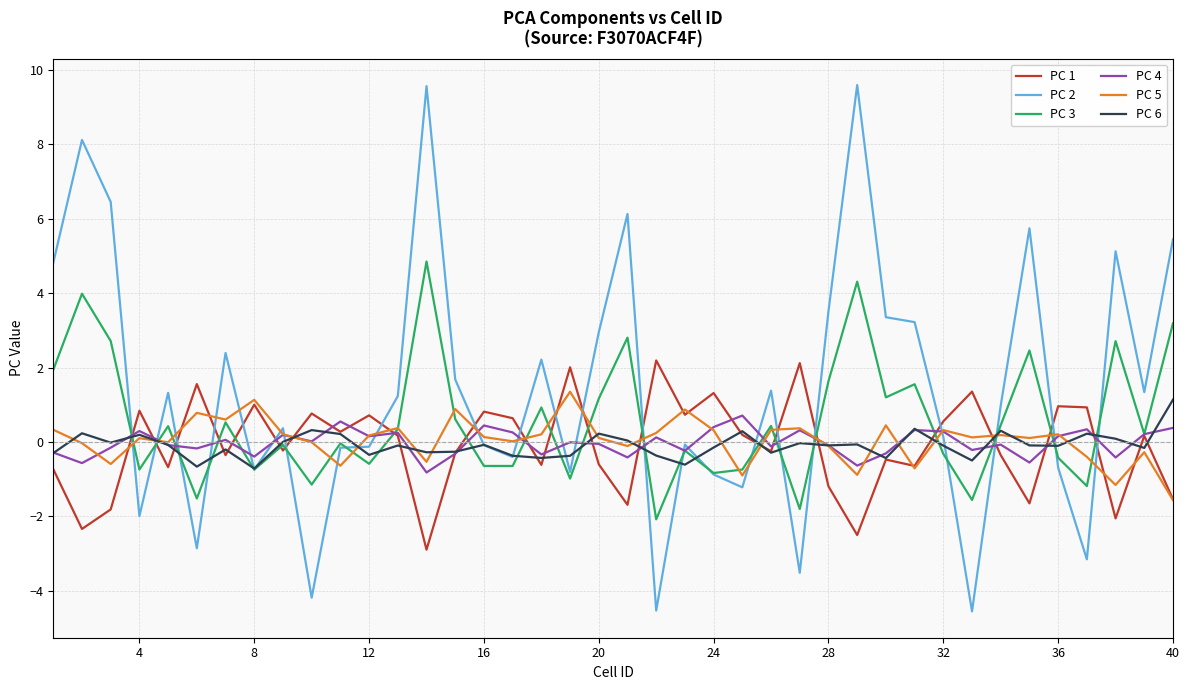

What are all the series names shown in the legend?

PC 1, PC 2, PC 3, PC 4, PC 5, PC 6